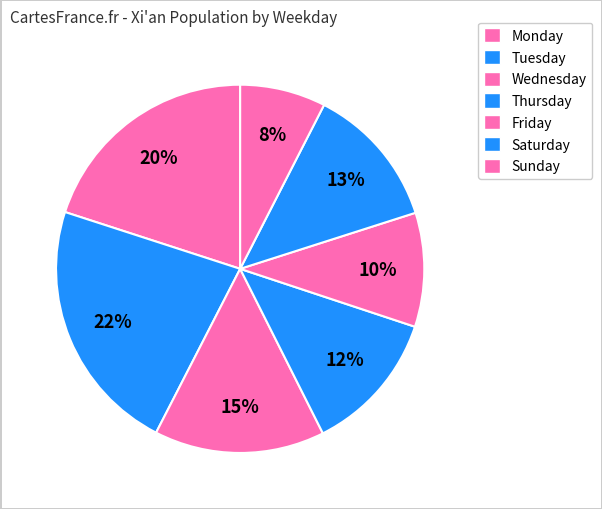

How many segments does this pie chart have?

7